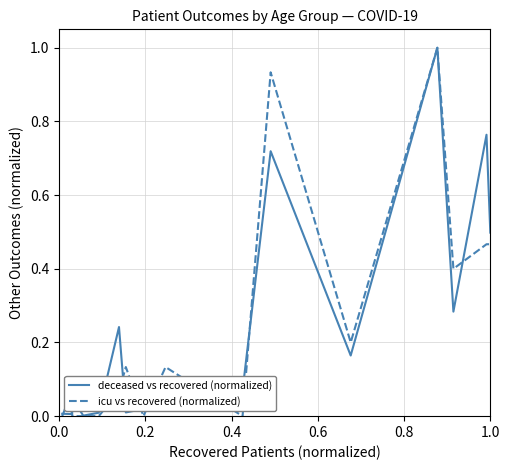

What is the maximum value shown in the chart?

1.0